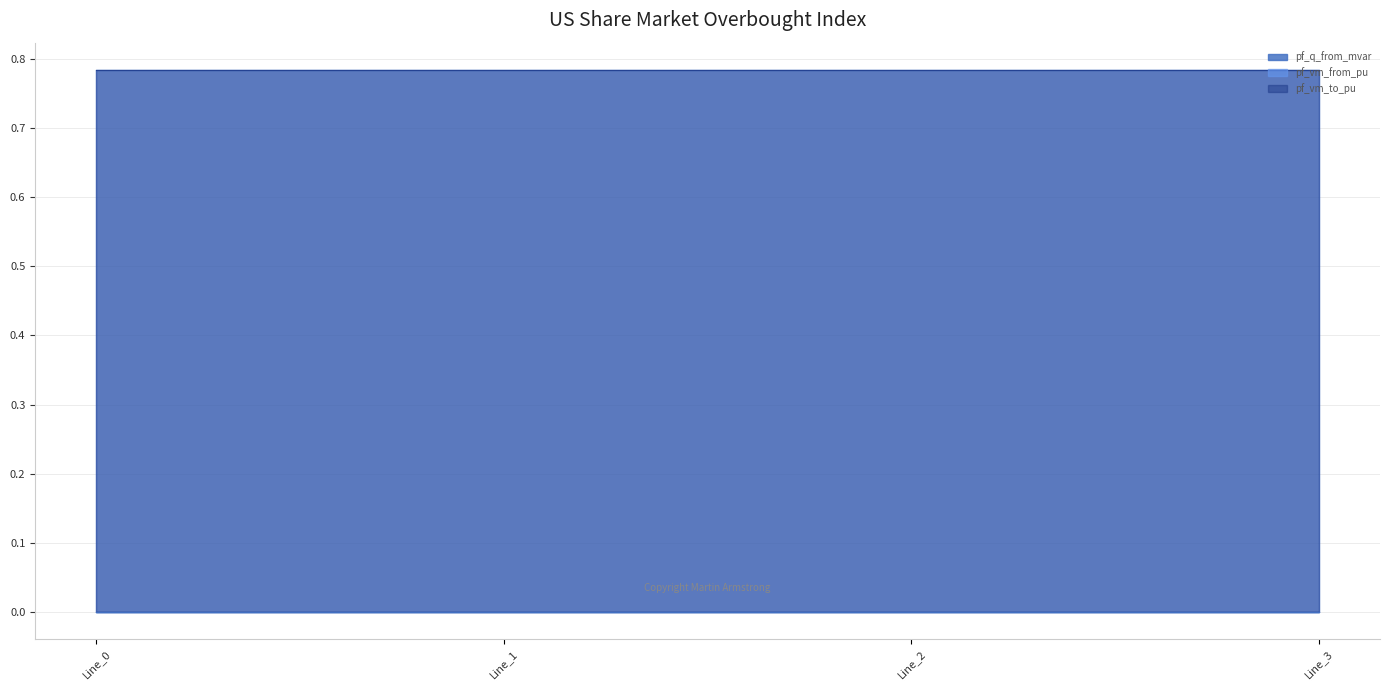

Which series has the widest spread of values?

pf_q_from_mvar